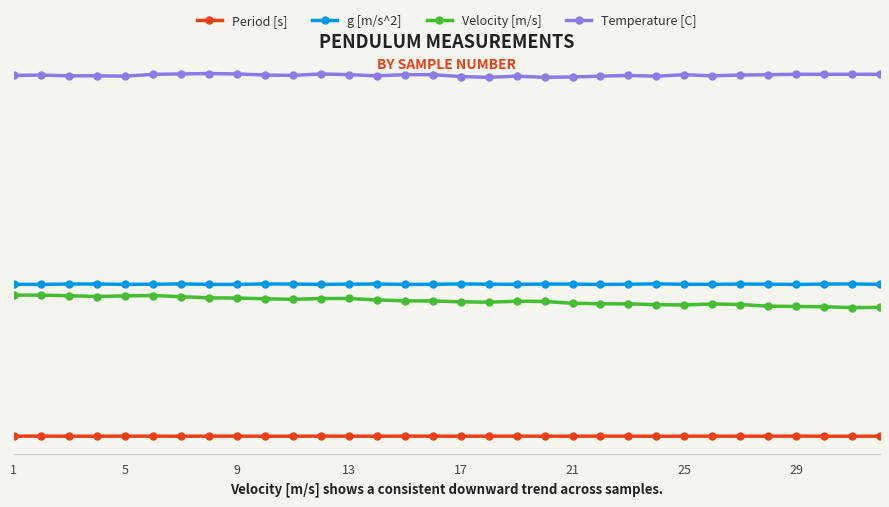

Which series has the largest total across all categories?

Temperature [C]